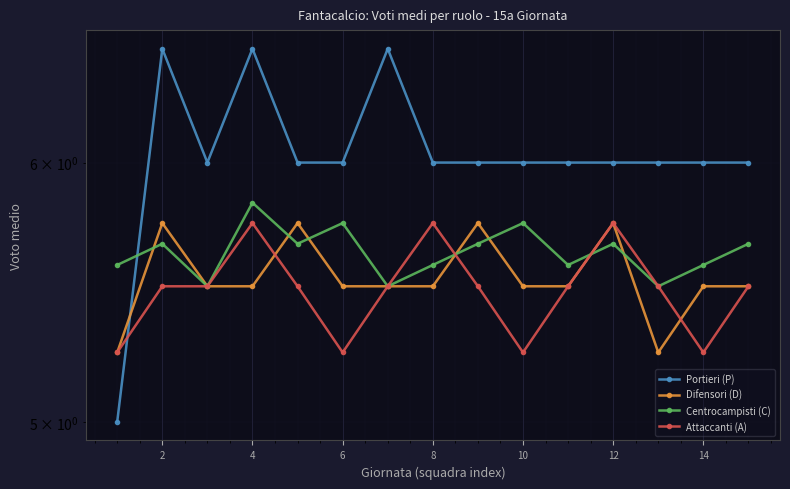

At how many categories does at least one series exceed 6?

3